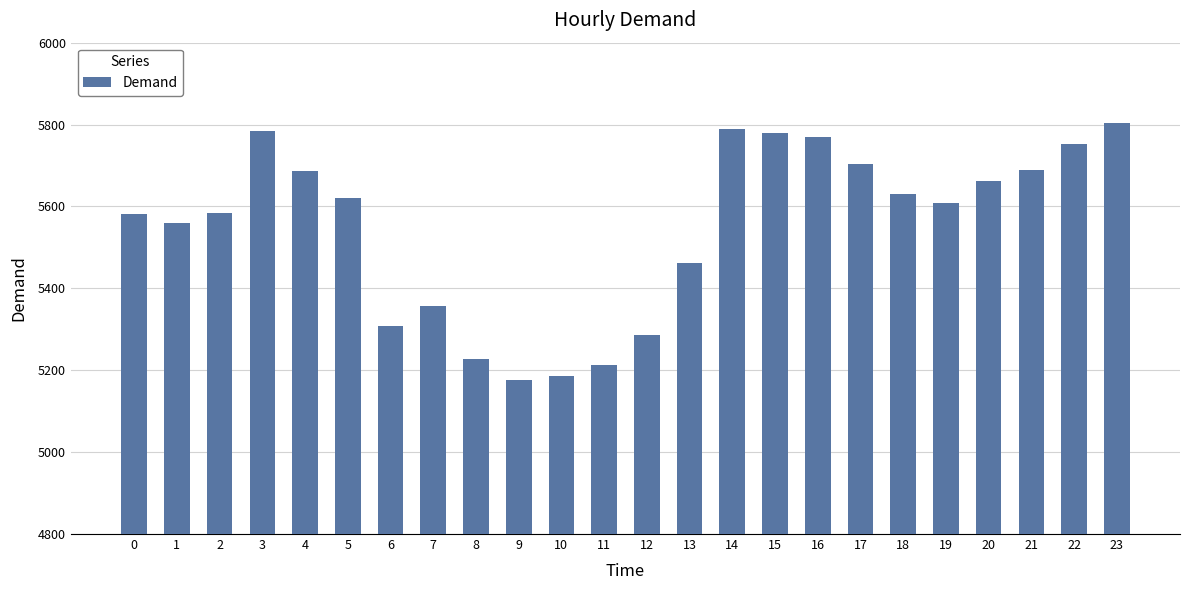

What is the value of the 2nd bar from the left?

5559